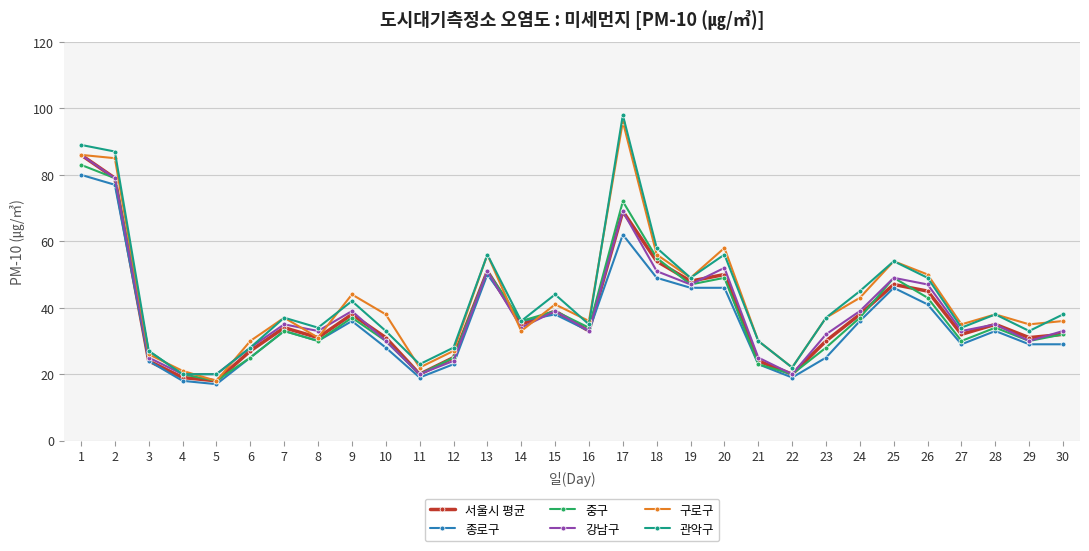

Does the chart have visible grid lines?

Yes